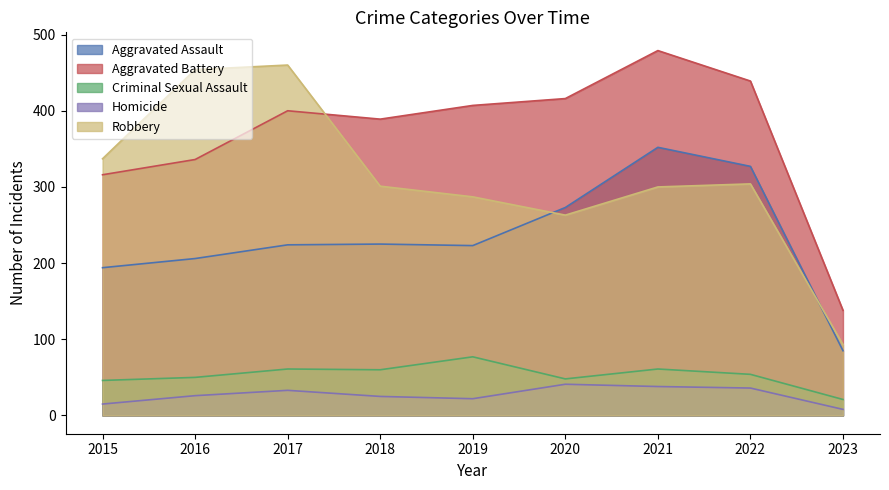

Reading left to right, transcribe all the data shown in this chart.

Aggravated Assault: 194	206	224	225	223	273	352	327	85
Aggravated Battery: 316	336	400	389	407	416	479	439	138
Criminal Sexual Assault: 46	50	61	60	77	48	61	54	21
Homicide: 15	26	33	25	22	41	38	36	8
Robbery: 337	454	460	301	287	263	300	304	93